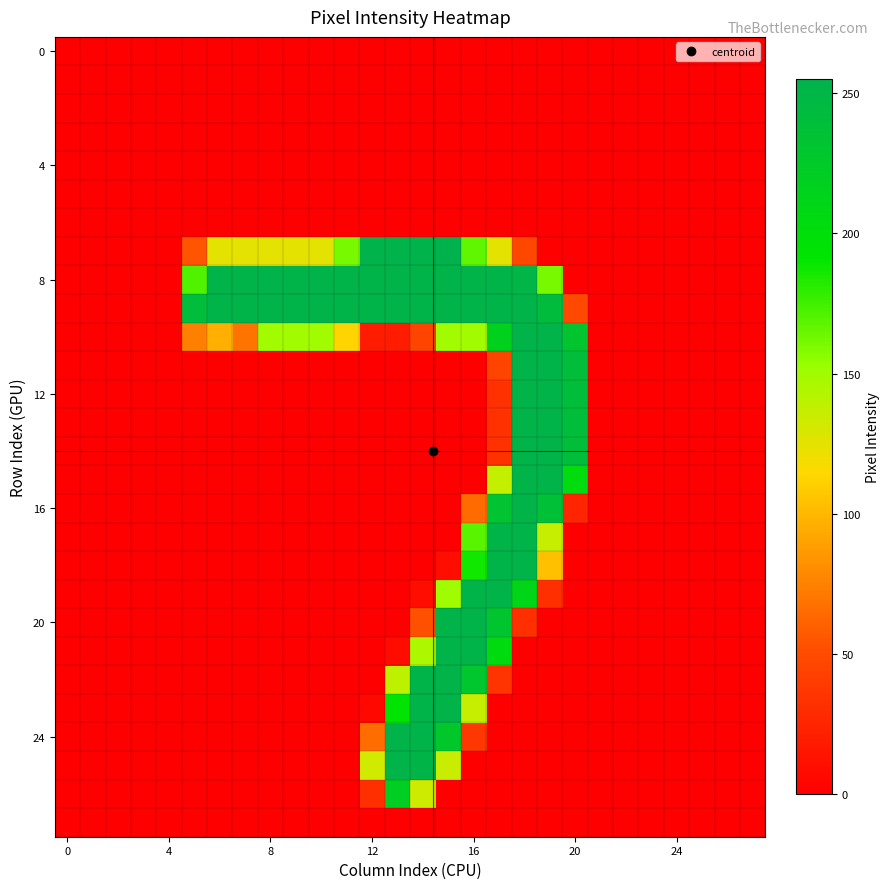

What is the greatest value displayed?

255